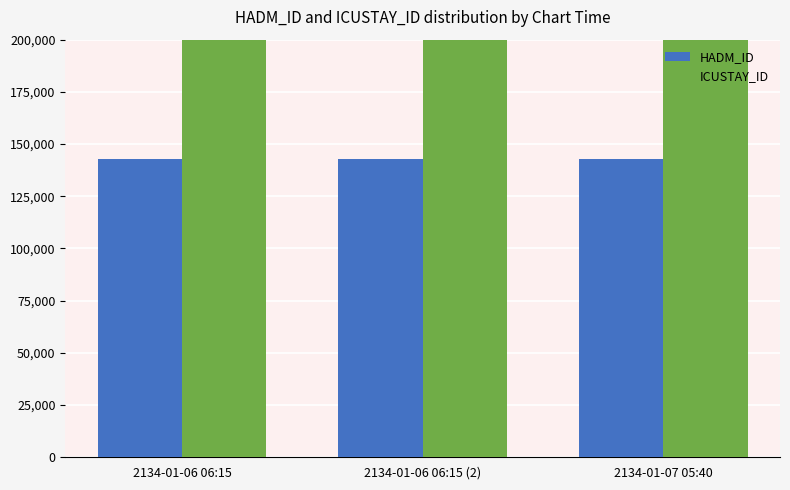

What is the maximum value shown in the chart?

253585